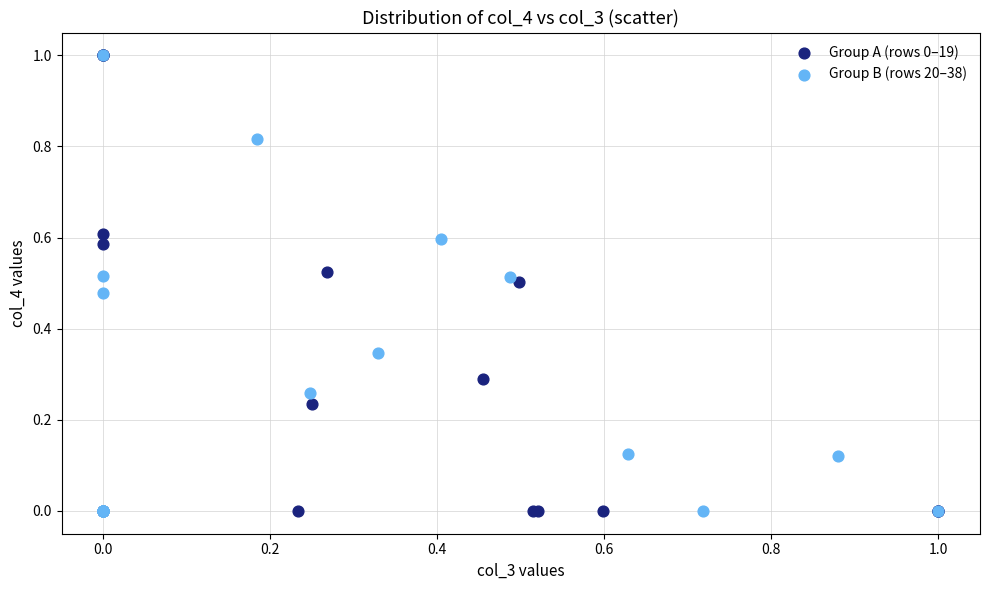

What are all the series names shown in the legend?

Group A (rows 0–19), Group B (rows 20–38)